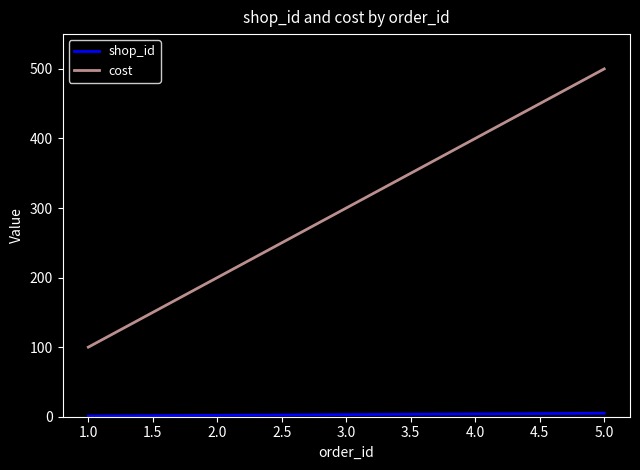

How many lines are shown in the chart?

2